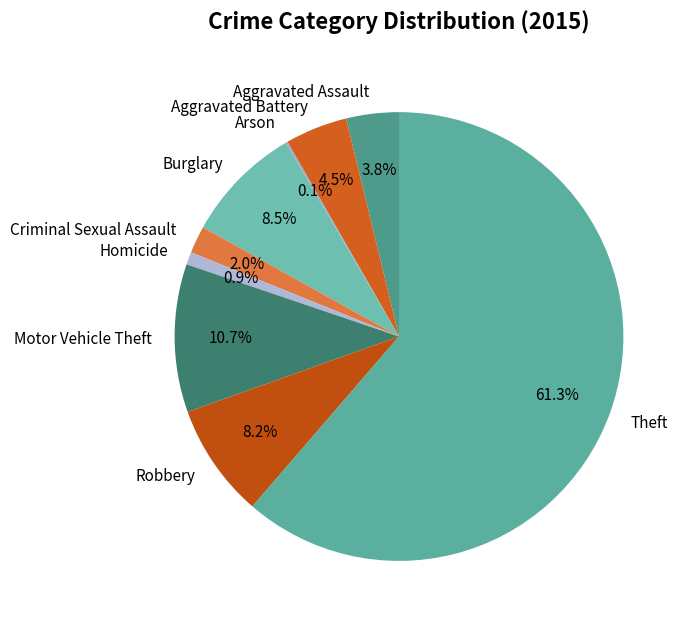

Between Criminal Sexual Assault and Aggravated Battery, which is larger?

Aggravated Battery